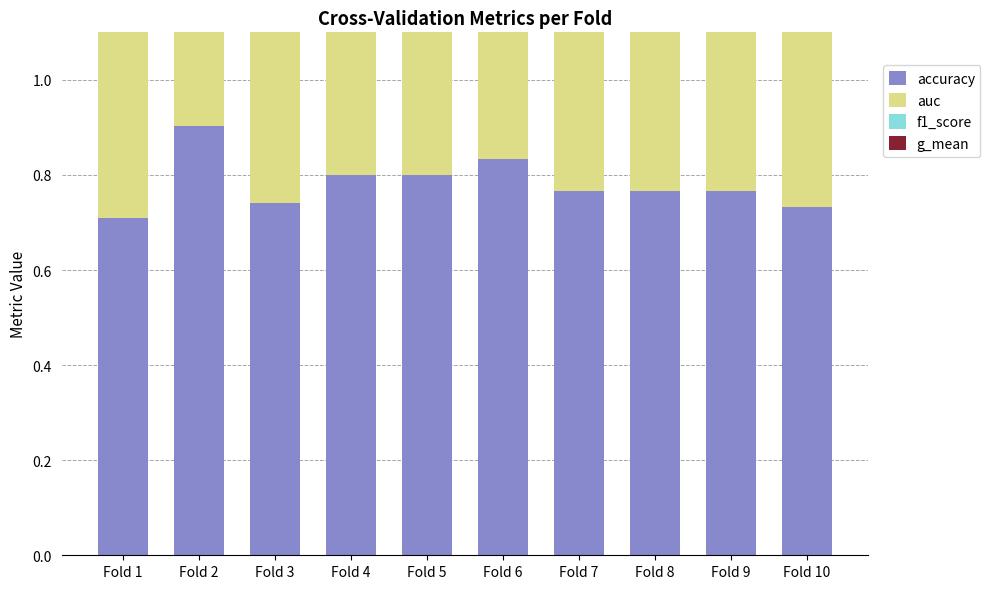

How many auc values are between 0 and 1?

10